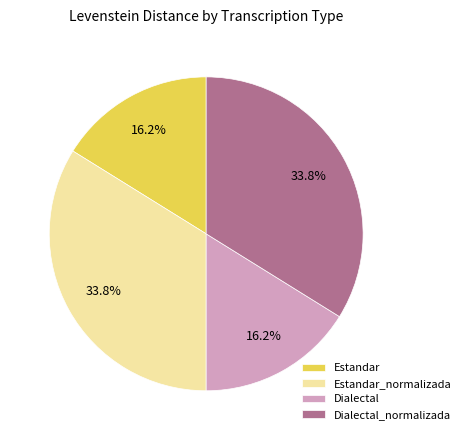

What percentage is the Estandar_normalizada slice, to the nearest percent?

34%